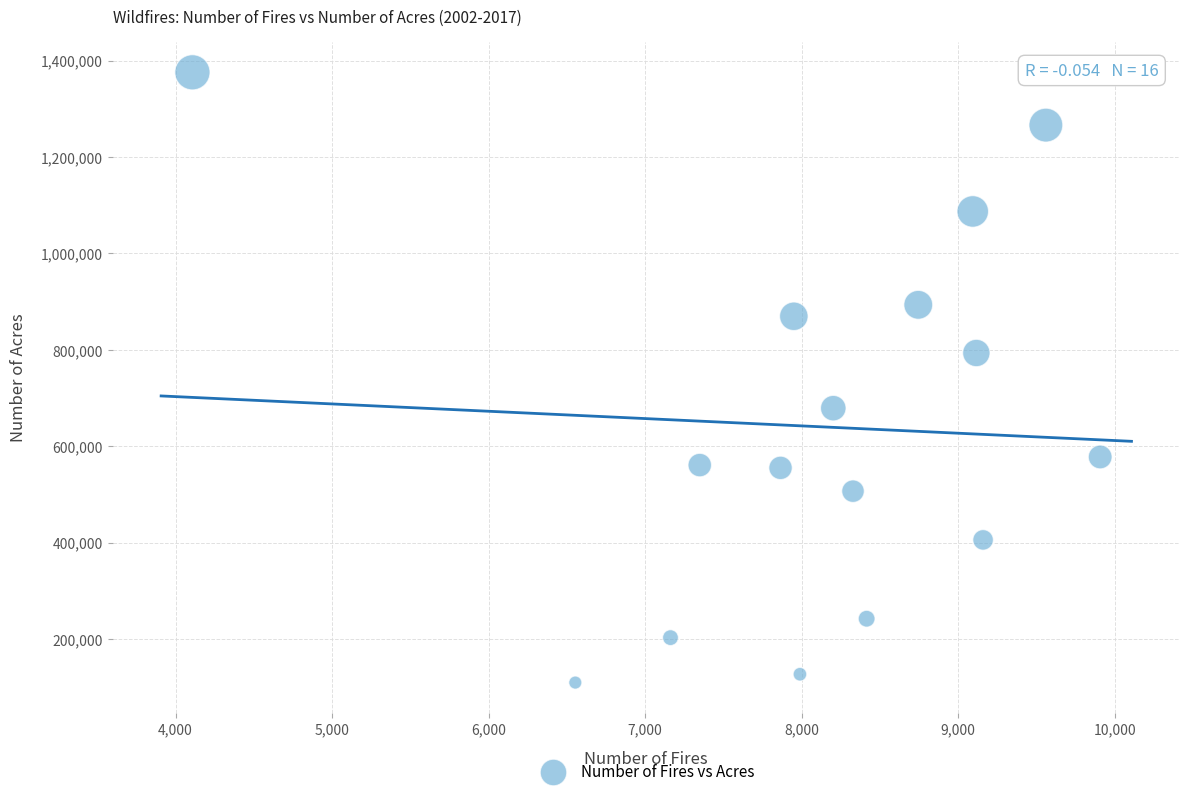

What is the range of Y values (max minus min)?

1266252